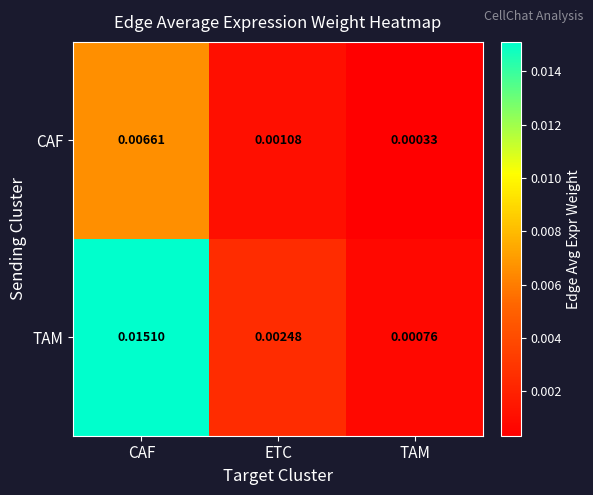

At how many categories does at least one series exceed 0?

3